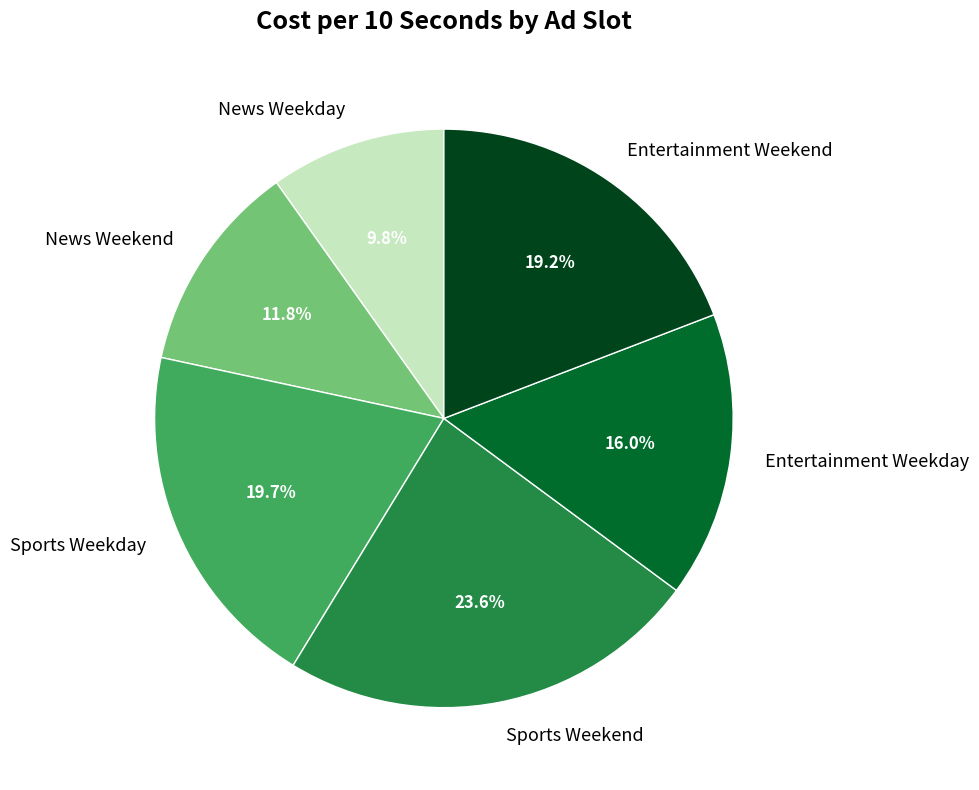

How many segments does this pie chart have?

6